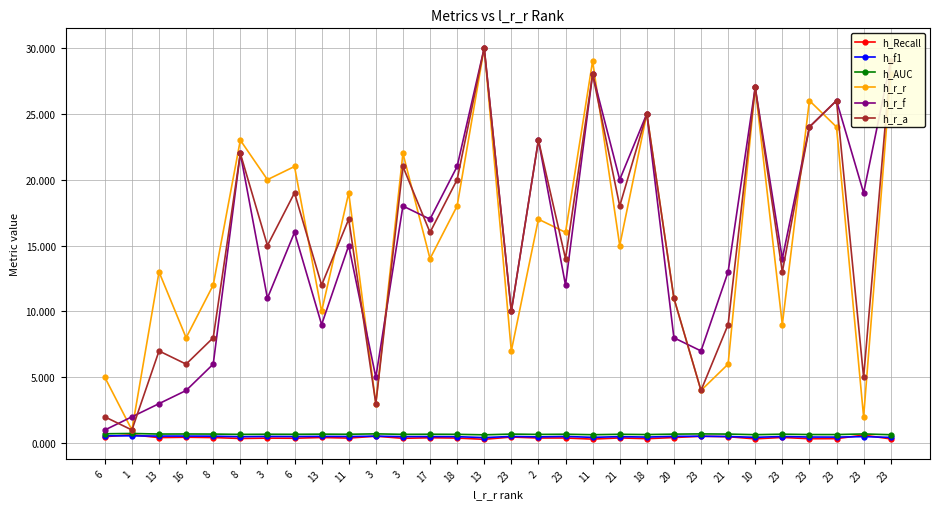

How many lines are shown in the chart?

6